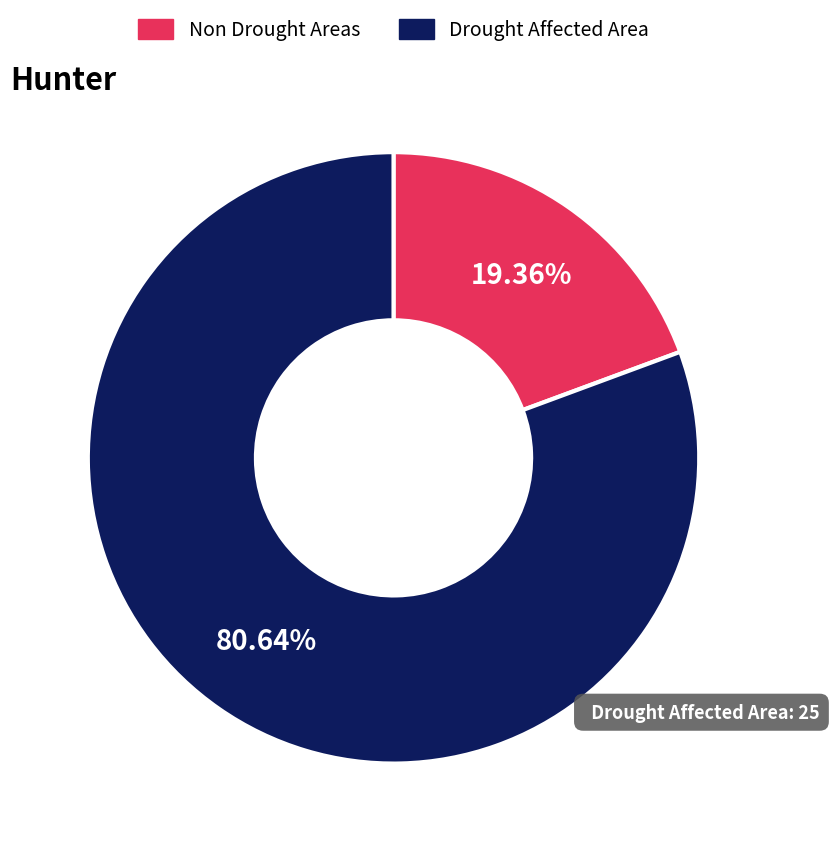

Does Drought Affected Area account for over 50% of the chart?

Yes